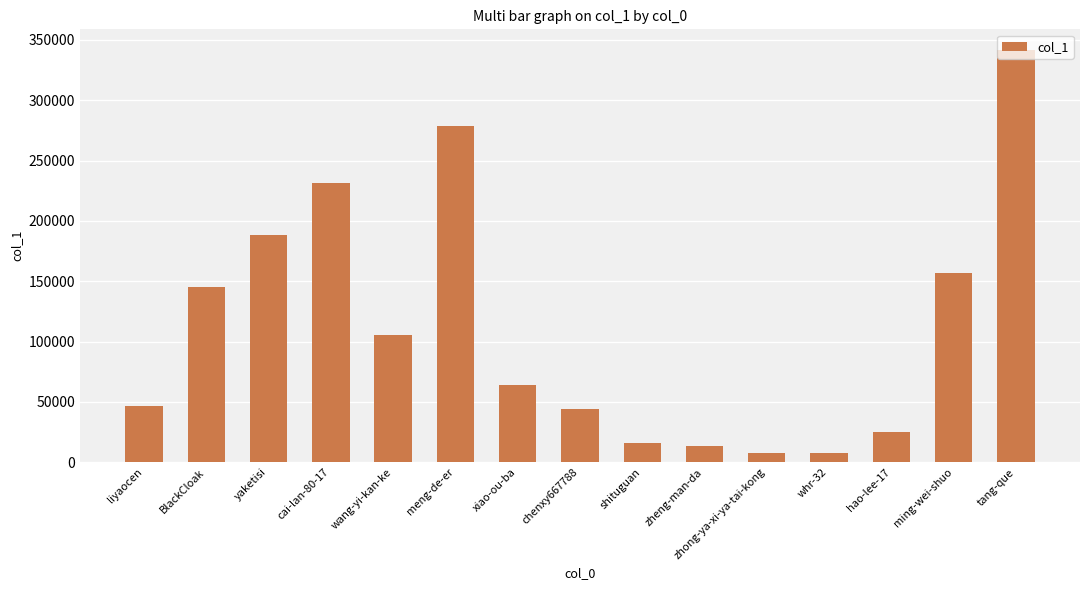

What is the sum of the values at hao-lee-17 and whr-32?

33182